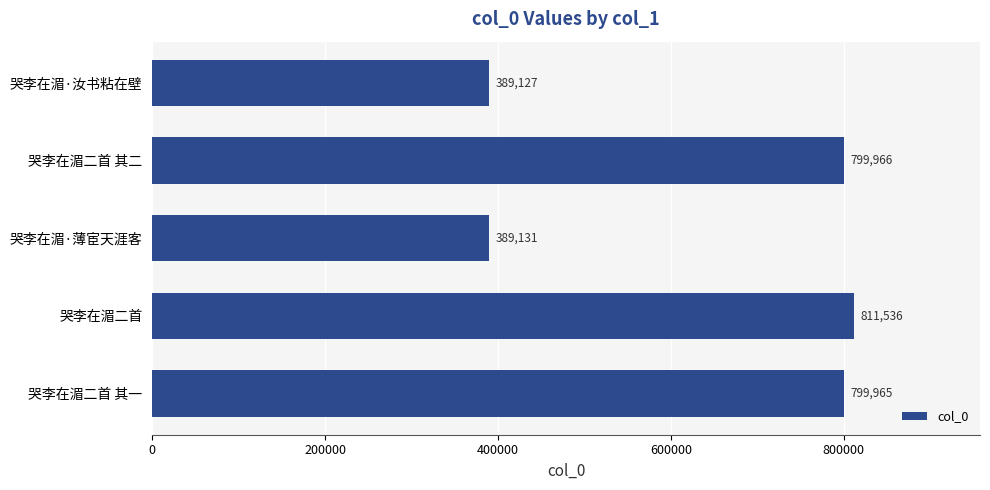

Reading bottom to top, what are all the values shown in this chart?

799965	811536	389131	799966	389127